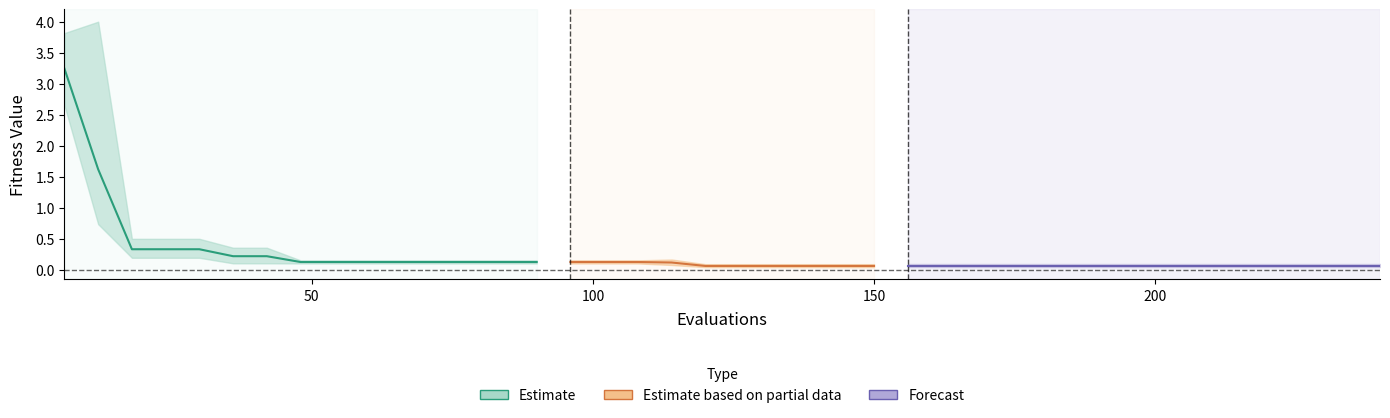

Which has a higher value, 6 or 42?

6